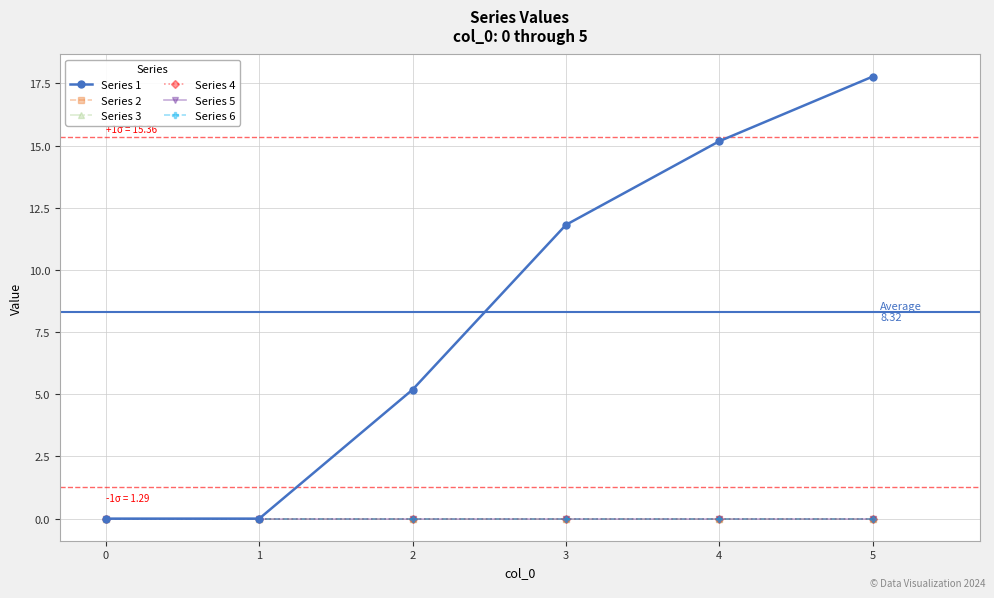

Is it true that Series 2 equals 0.0 at 4?

True